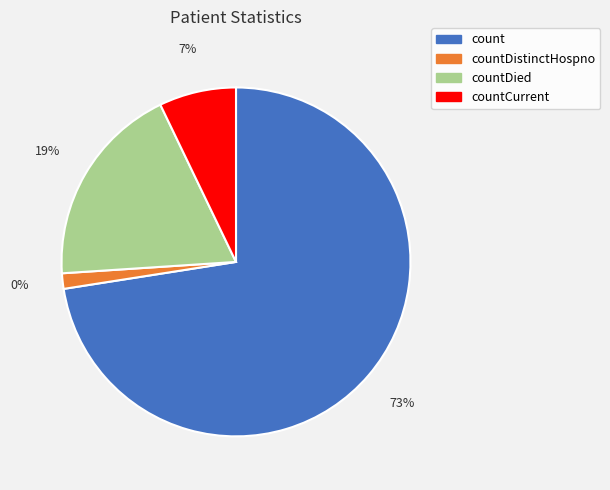

What is the majority slice?

count